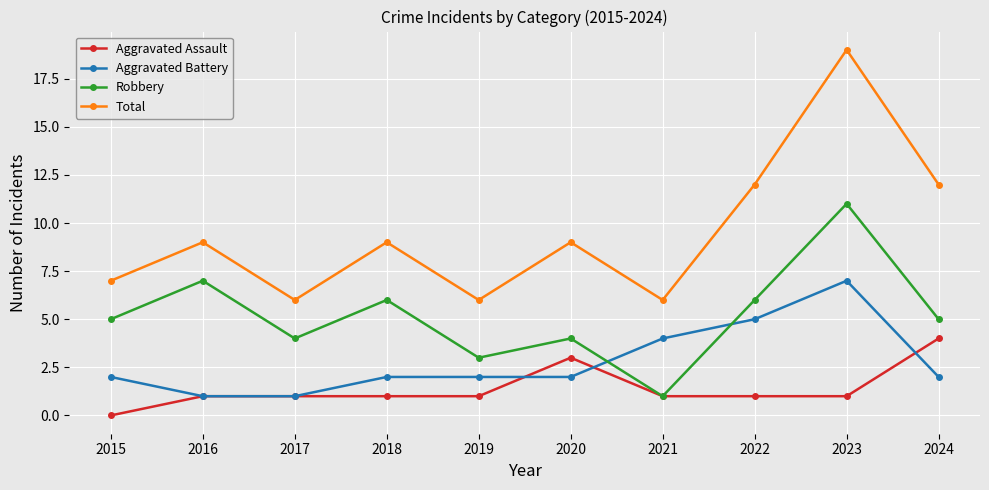

True or false: Robbery and Total intersect in this chart.

False